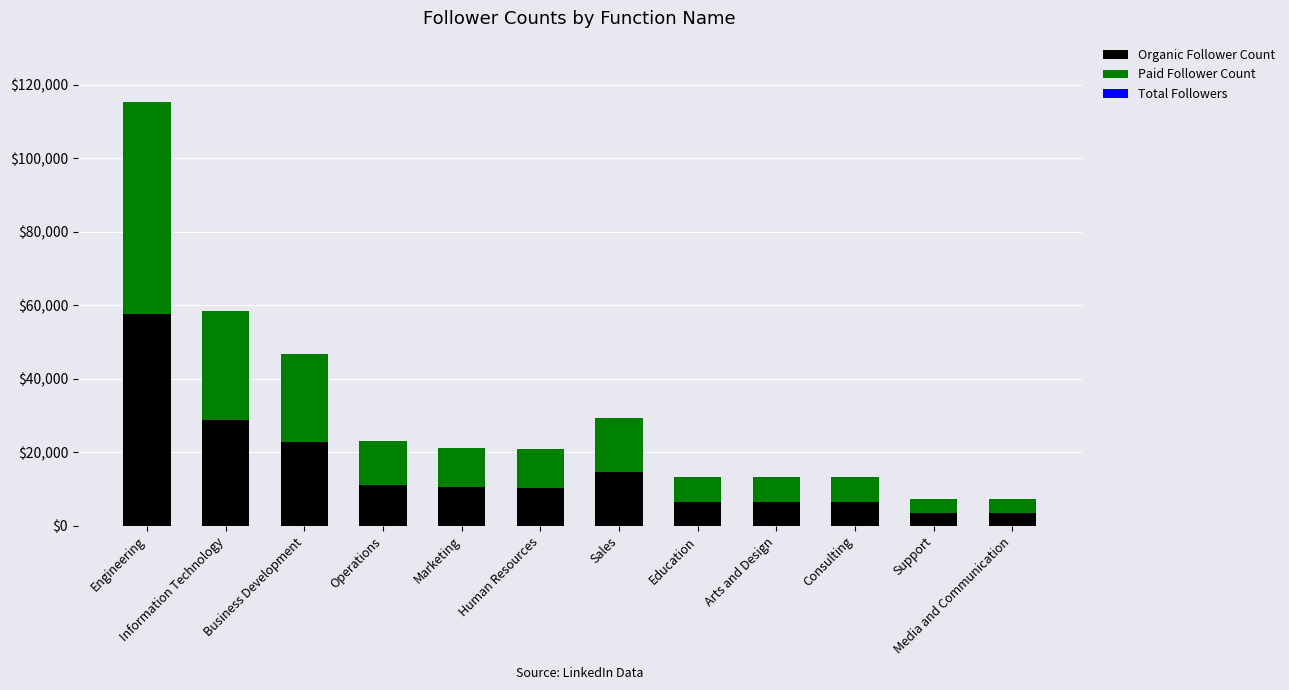

At which category is the sum across all series the highest?

Engineering